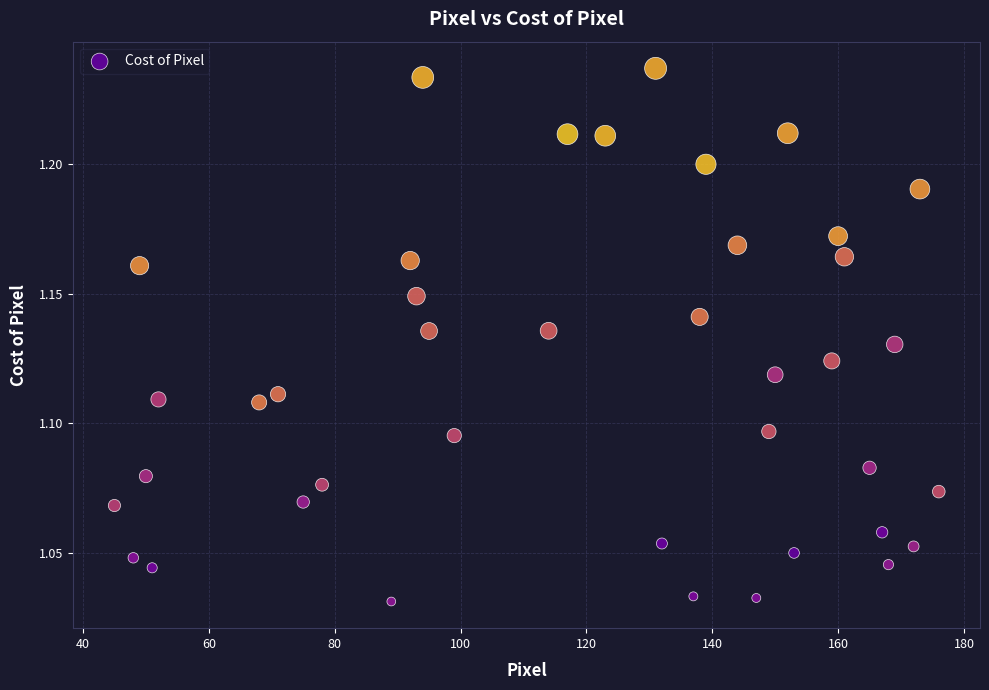

Count the number of points in this scatter plot.

40